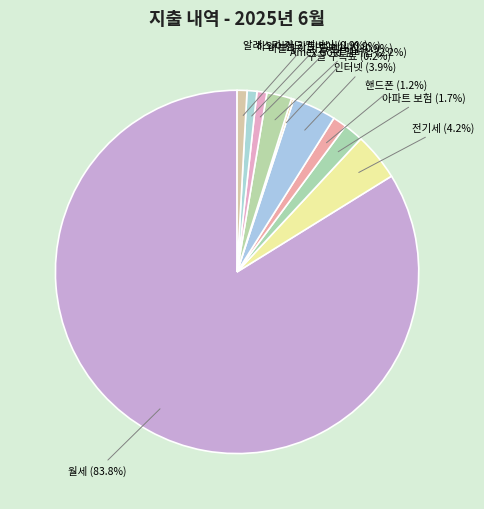

Which slice represents more than half of the pie?

월세